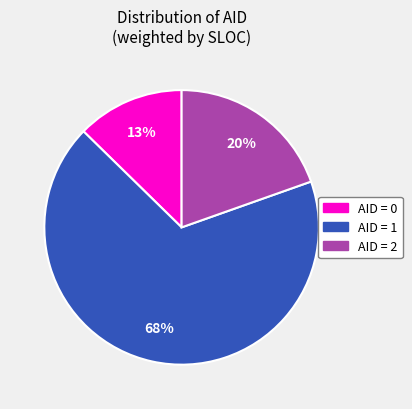

Is there a majority slice in this chart?

Yes